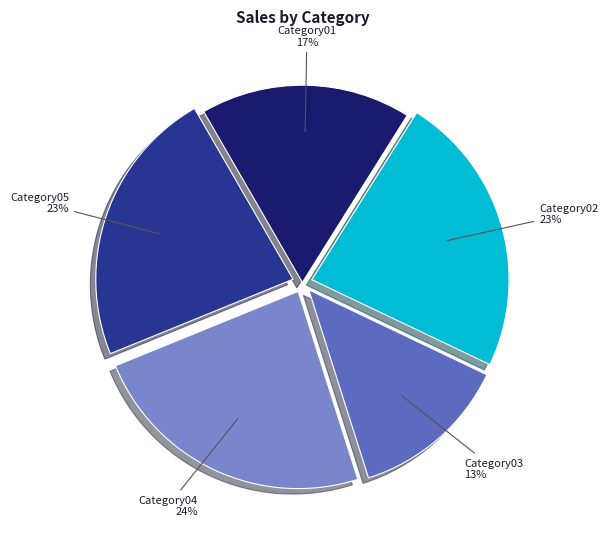

How many slices are in this pie chart?

5